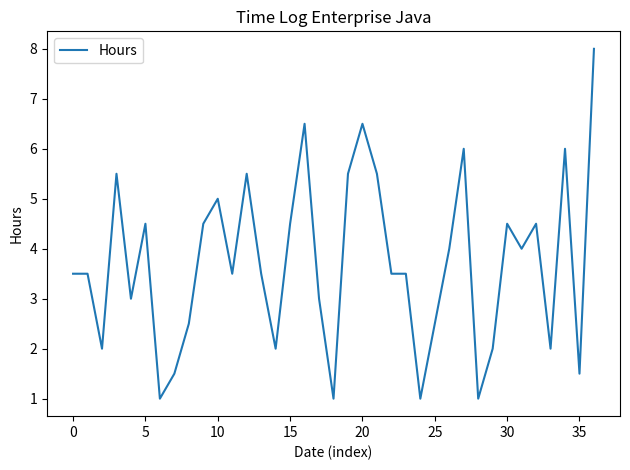

What is the maximum value shown in the chart?

8.0